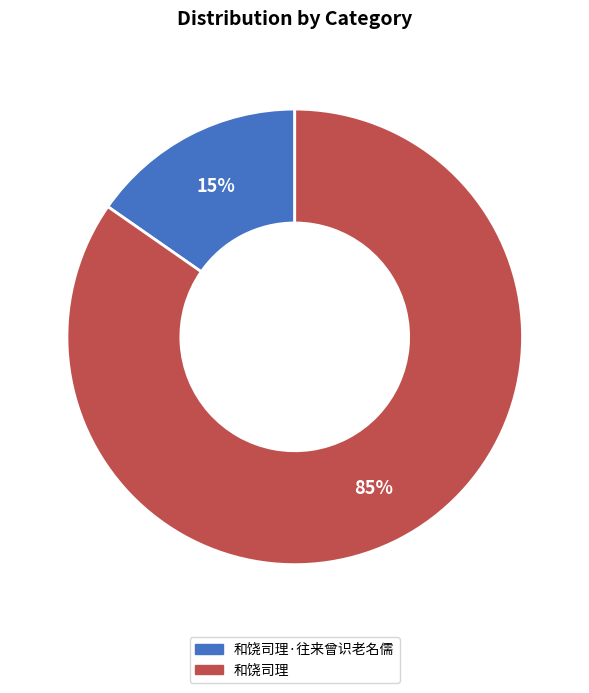

To the nearest percent, what is the average slice percentage?

50%